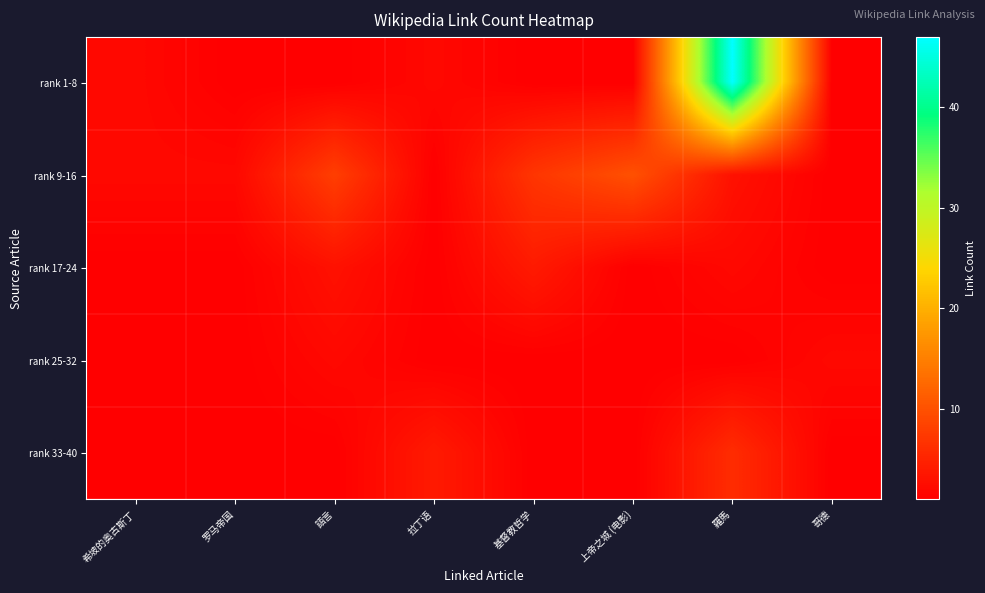

Reading right to left, list all the values displayed in this chart.

rank 1-8: 哥德=1	羅馬=47	上帝之城 (电影)=1	基督教哲学=1	拉丁语=2	語言=1	罗马帝国=1	希坡的奥古斯丁=2
rank 9-16: 哥德=1	羅馬=3	上帝之城 (电影)=10	基督教哲学=7	拉丁语=1	語言=8	罗马帝国=2	希坡的奥古斯丁=2
rank 17-24: 哥德=1	羅馬=2	上帝之城 (电影)=1	基督教哲学=4	拉丁语=1	語言=3	罗马帝国=1	希坡的奥古斯丁=1
rank 25-32: 哥德=2	羅馬=1	上帝之城 (电影)=1	基督教哲学=1	拉丁语=1	語言=2	罗马帝国=1	希坡的奥古斯丁=1
rank 33-40: 哥德=1	羅馬=6	上帝之城 (电影)=1	基督教哲学=1	拉丁语=4	語言=1	罗马帝国=1	希坡的奥古斯丁=1